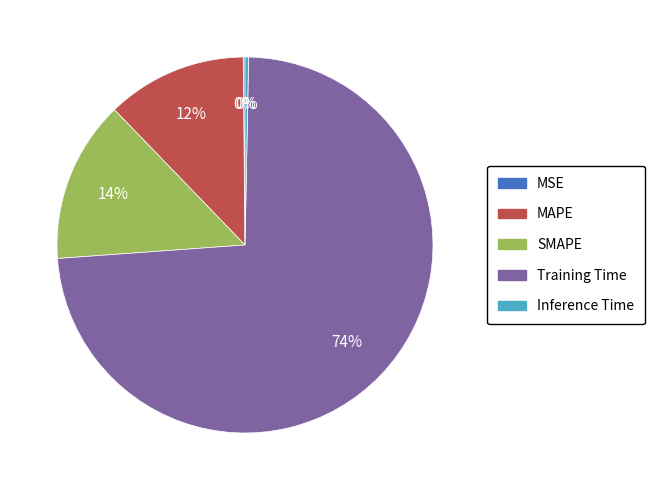

What is the largest slice in the pie chart?

Training Time